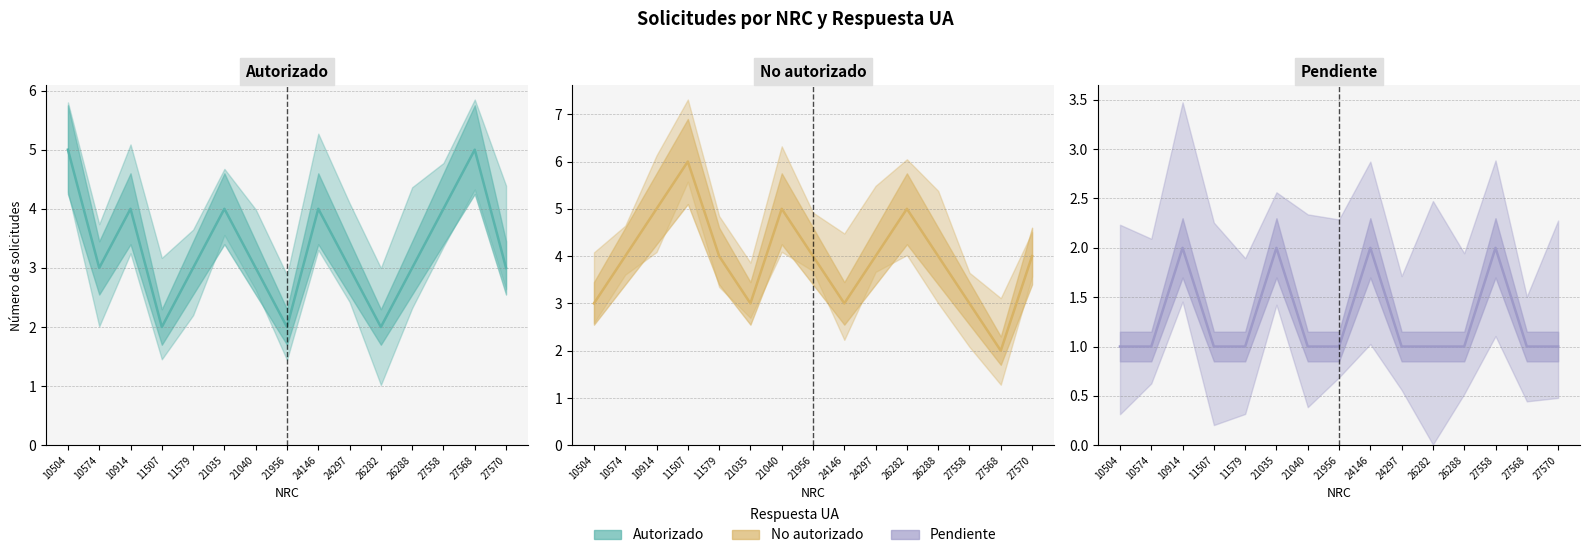

At 24297, list the series in order from smallest to largest.

Pendiente, Autorizado, No autorizado